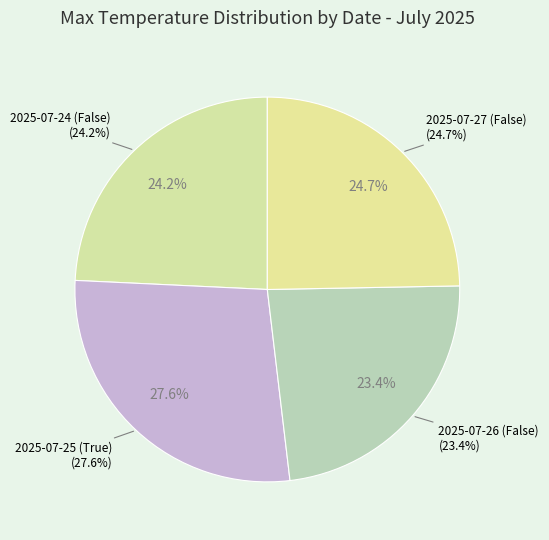

What percentage is the 2025-07-26 (False) slice, to the nearest percent?

23%